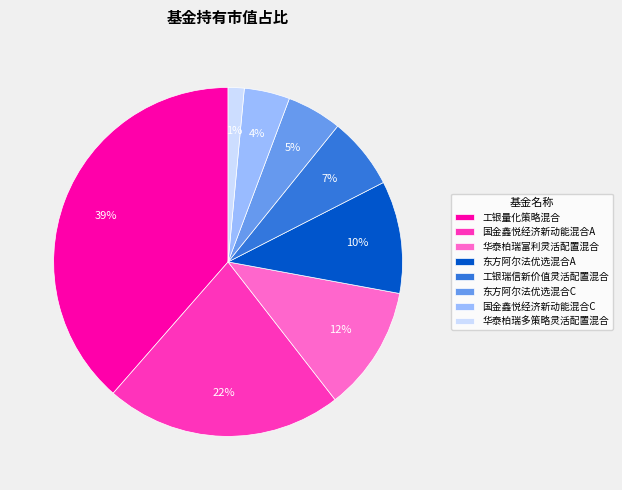

What is the smallest slice in the pie chart?

华泰柏瑞多策略灵活配置混合